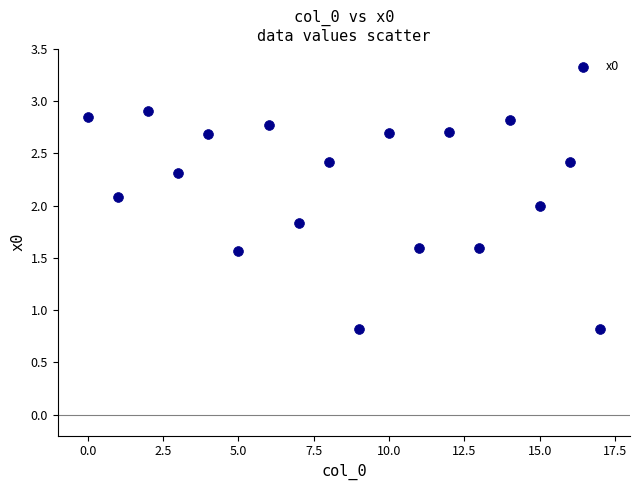

What is the range of Y values (max minus min)?

2.1